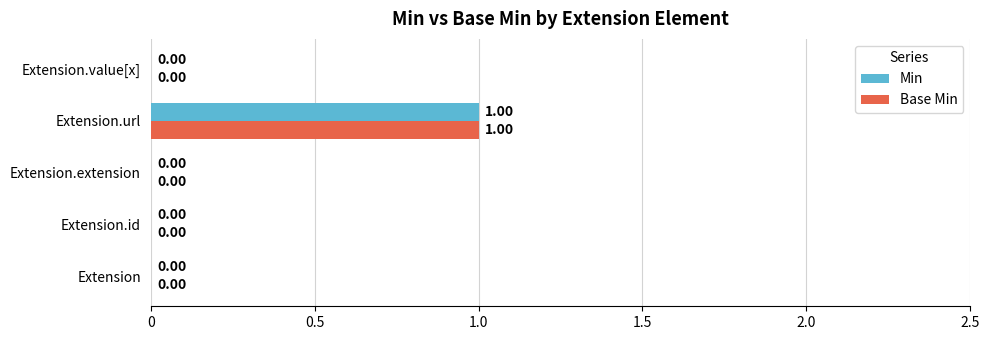

At which category is the sum across all series the highest?

Extension.url